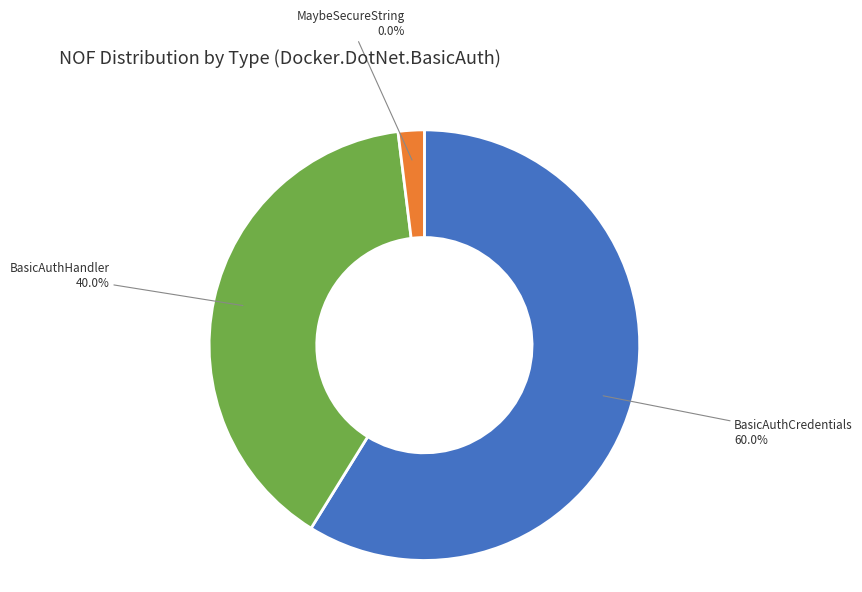

To the nearest percent, what is the difference between the largest and smallest slice percentages?

60%